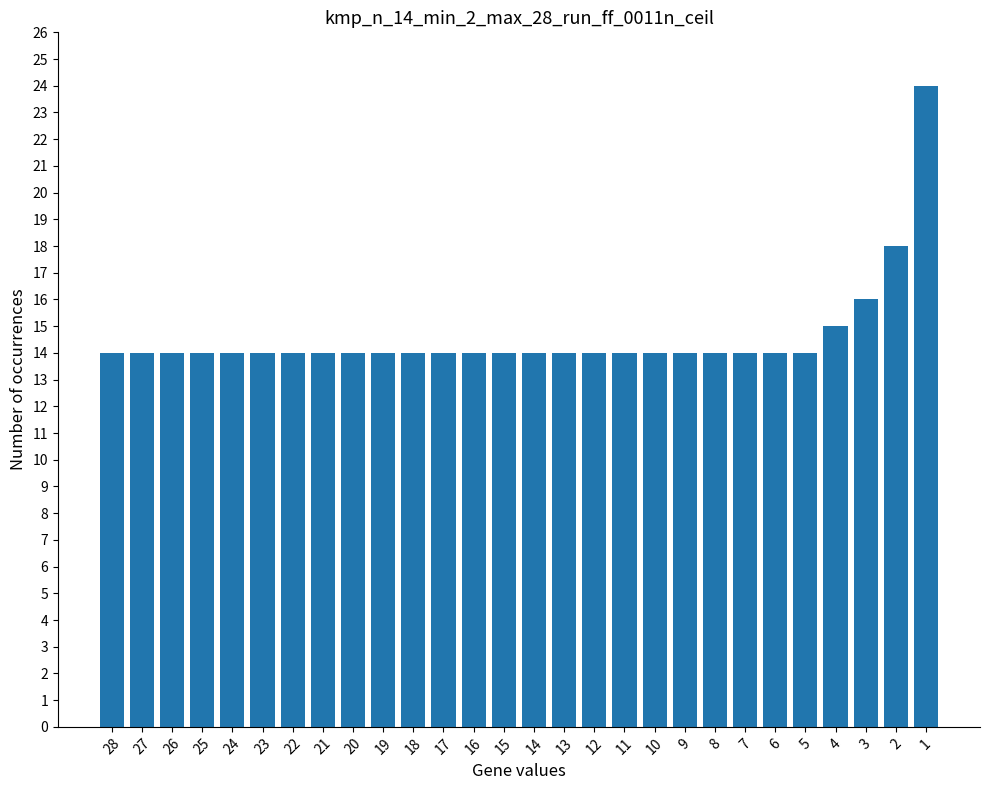

What is the smallest value displayed?

14